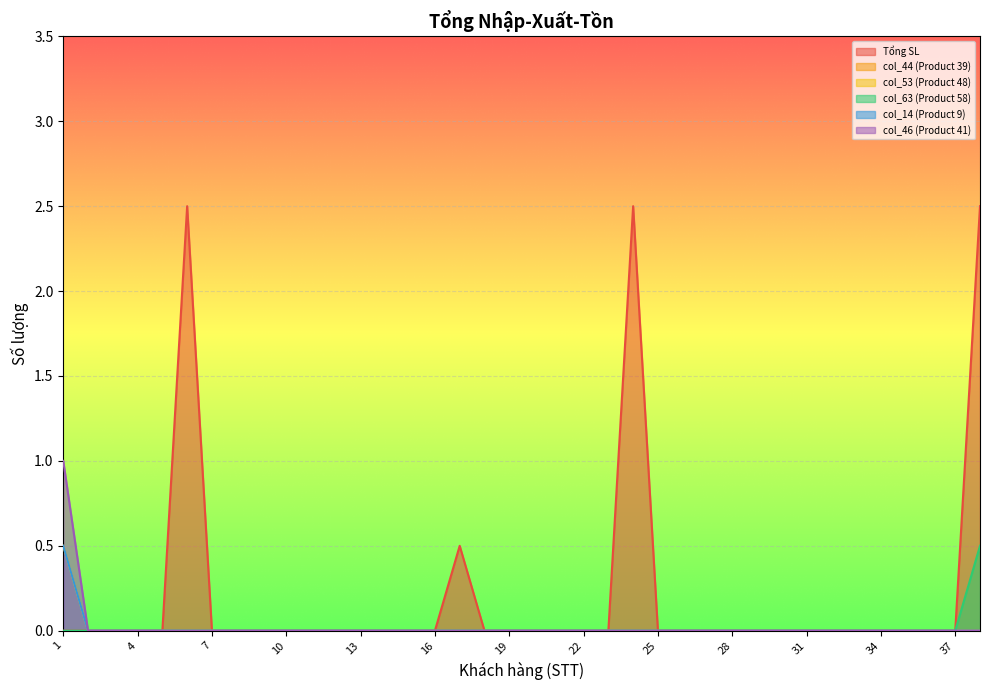

What is the sum of all col_46 (Product 41) values?

1.0